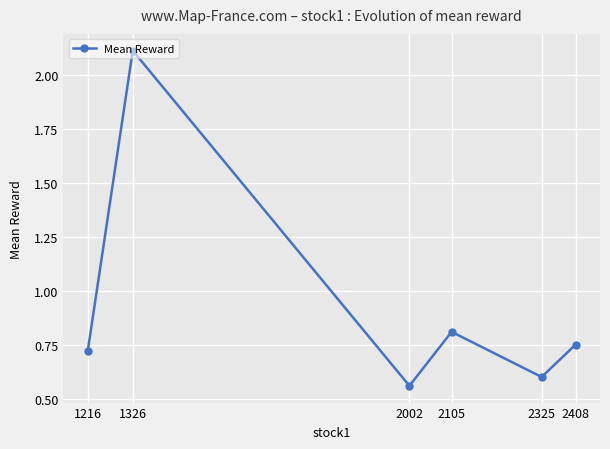

Is it true that the value at 2105 is 0.8?

True